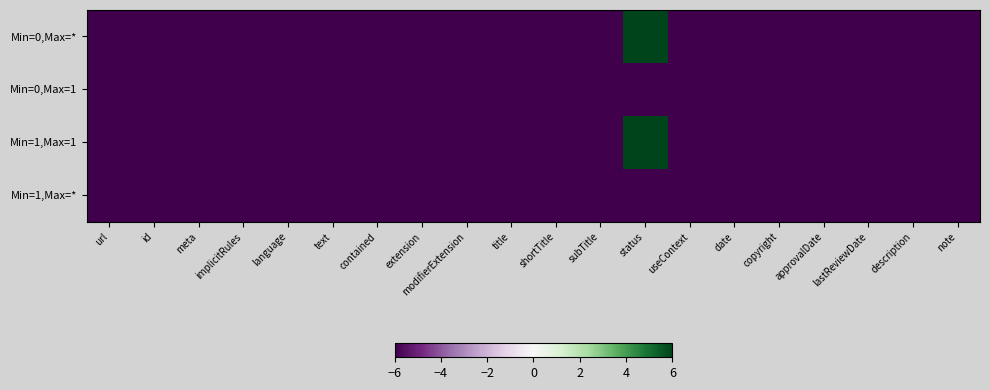

Rank the series by their maximum value, from lowest to highest.

Min=0,Max=1, Min=1,Max=*, Min=0,Max=*, Min=1,Max=1